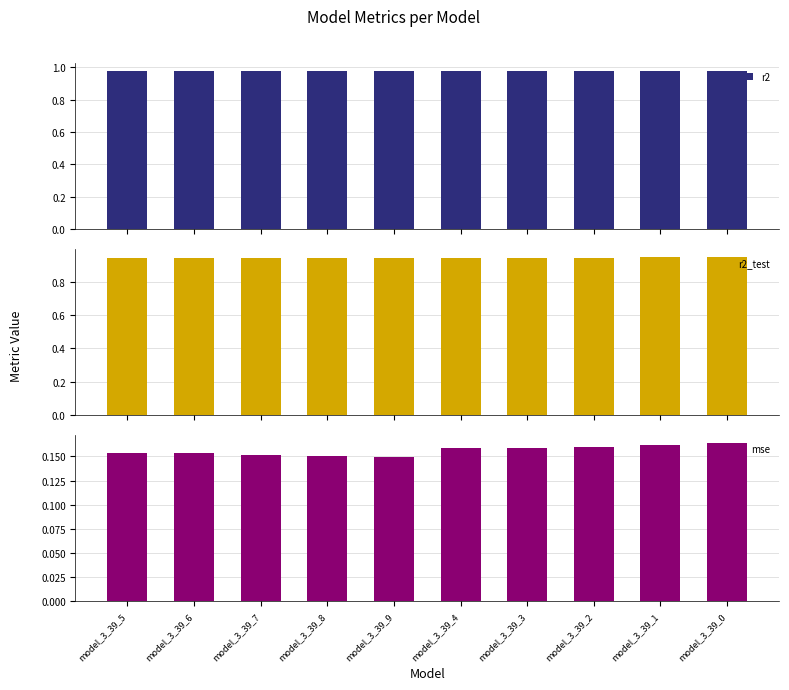

How many bars are there in total?

30